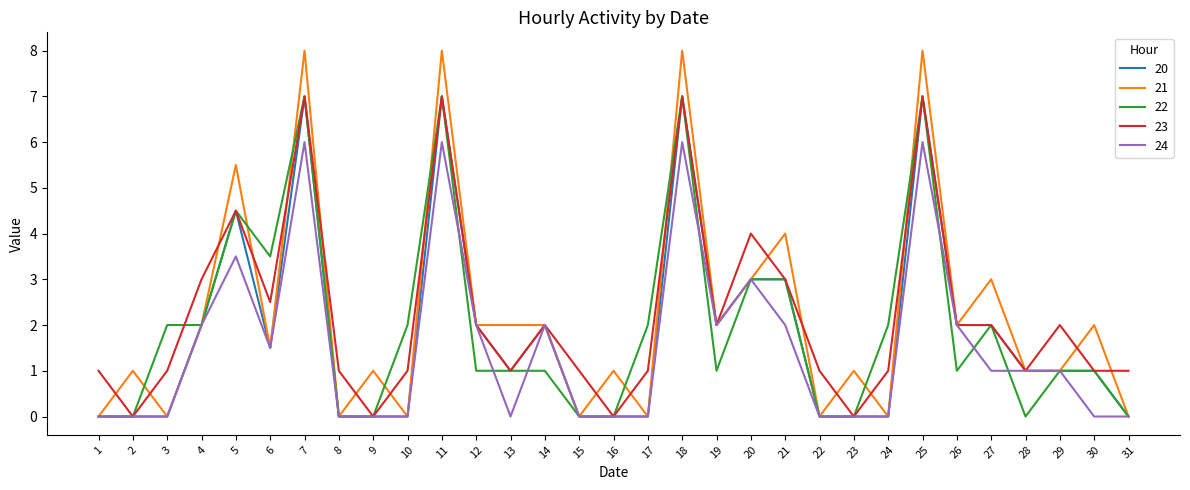

How many categories are shown in the chart?

31